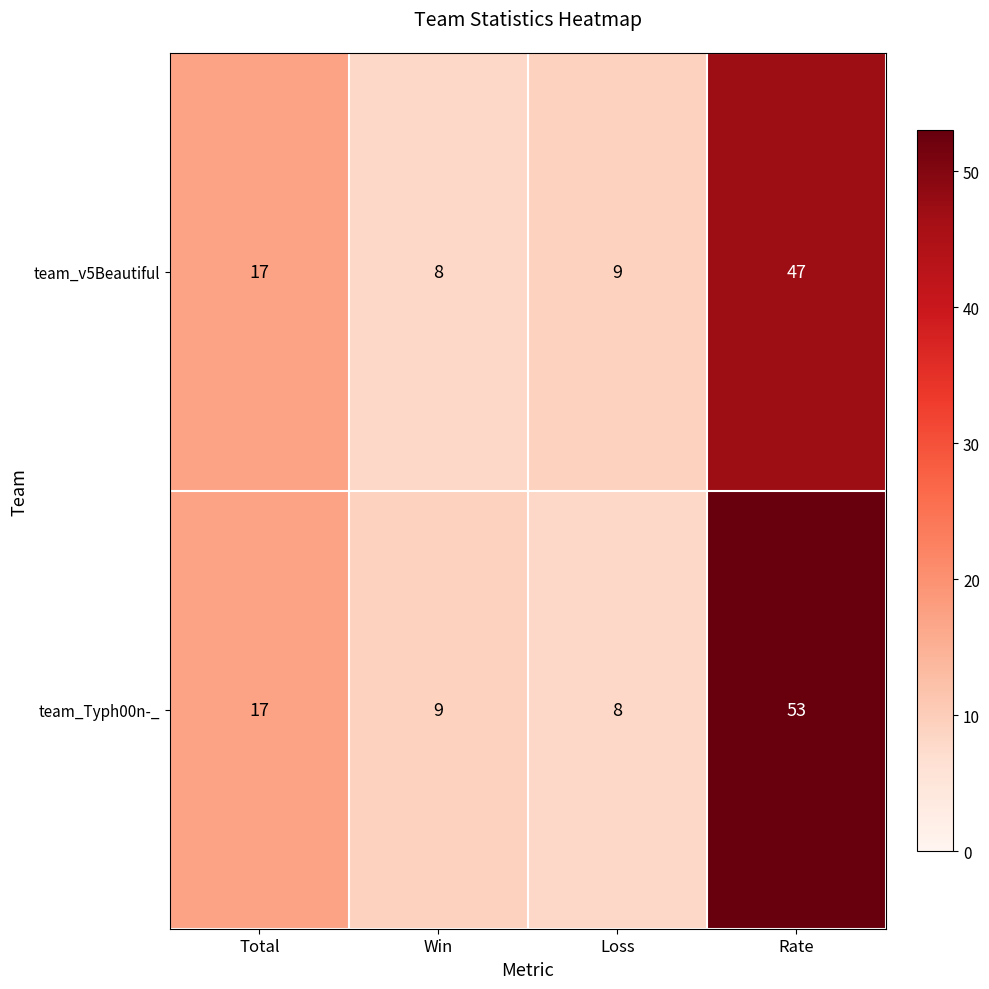

The team_Typh00n-_ series shows 17 at Total. True or false?

True